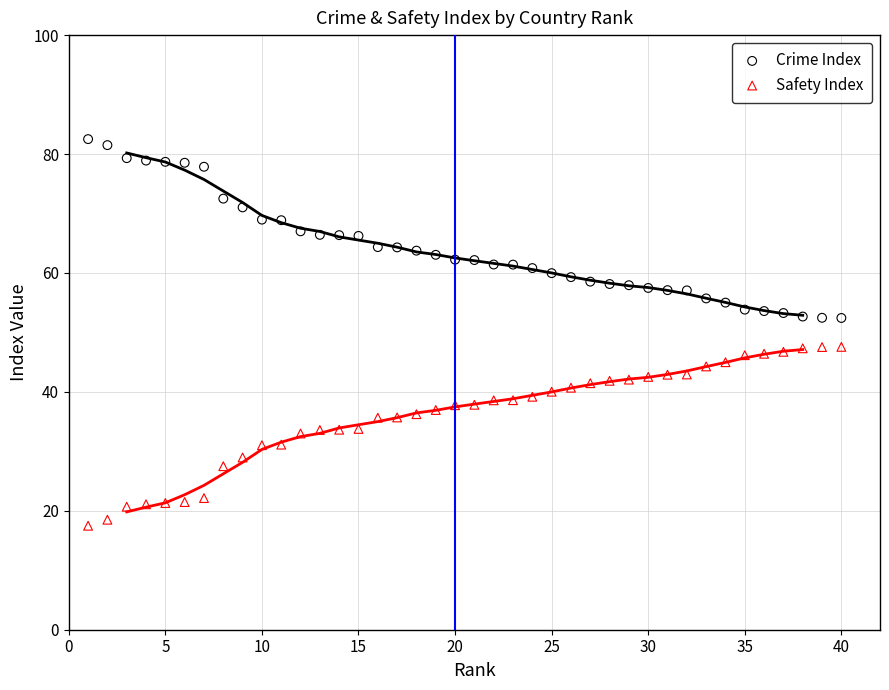

Across all data points, what is the range of Y values (max minus min)?

65.0